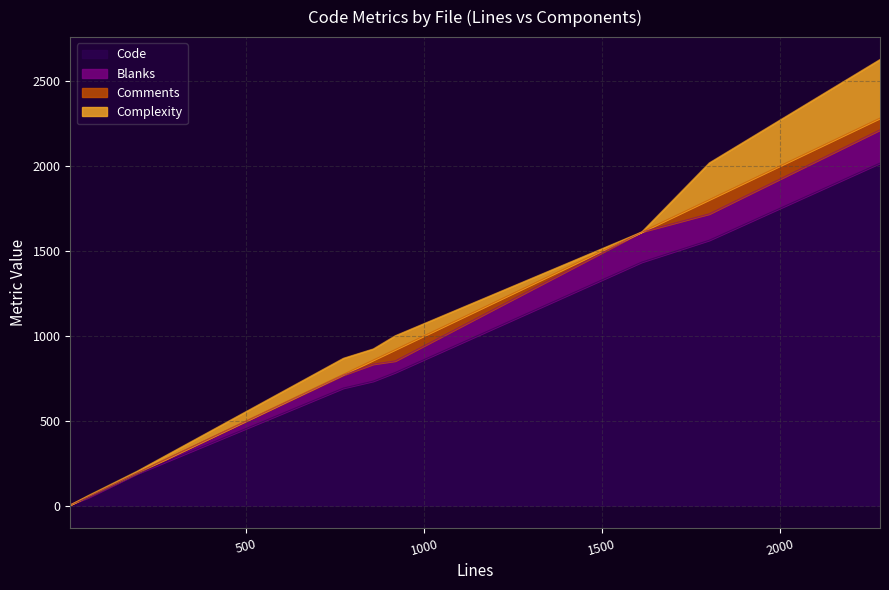

How many interior local peaks does the Complexity series have?

2